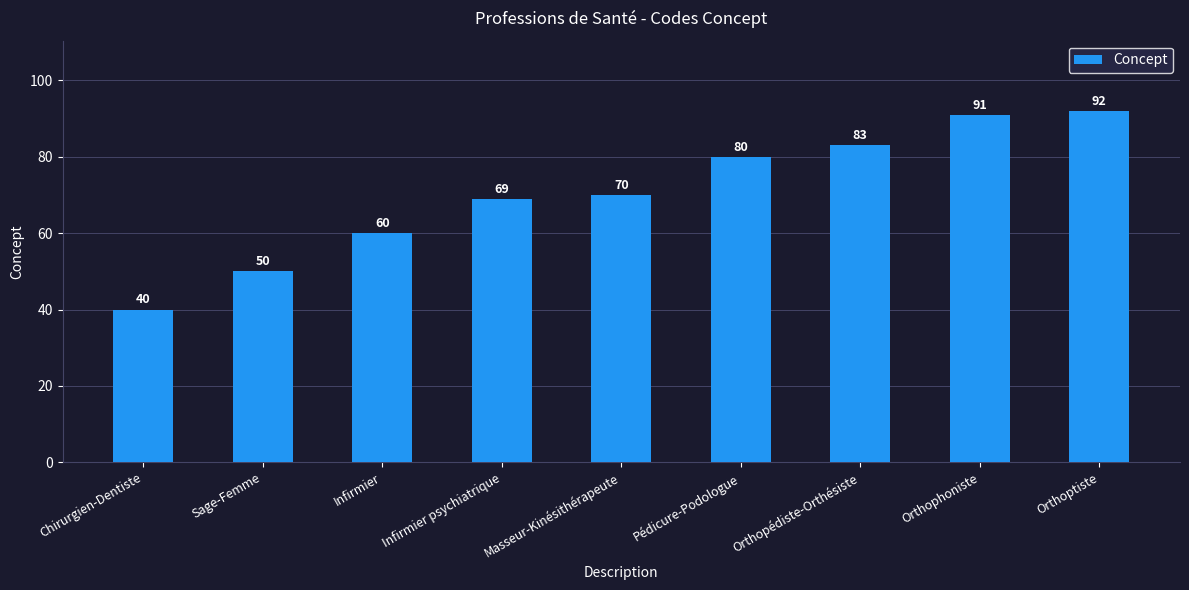

What is the minimum value shown in the chart?

40